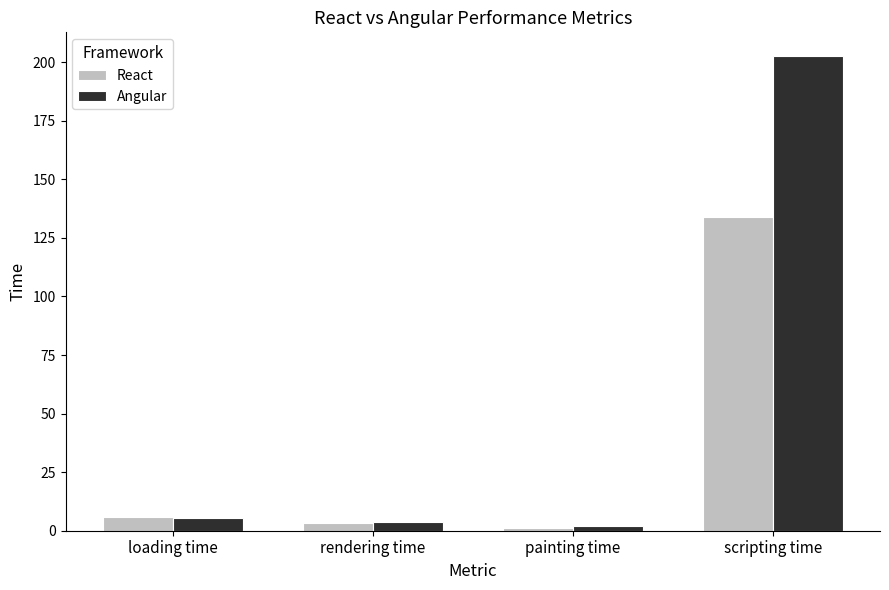

What is the highest value of the React series?

133.8